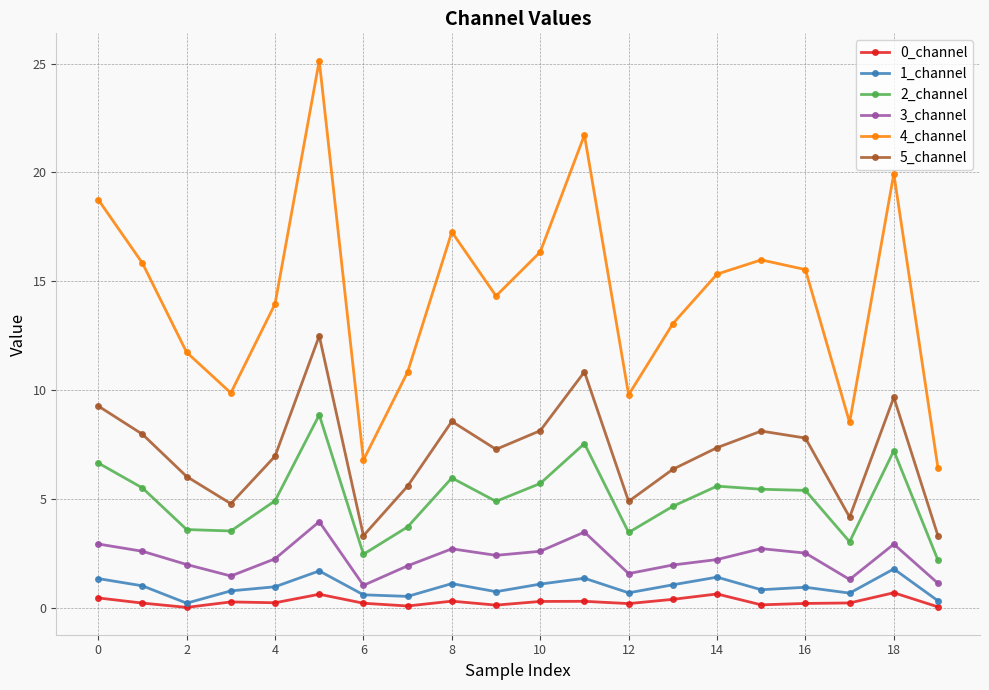

Which series has the largest range (max minus min)?

4_channel